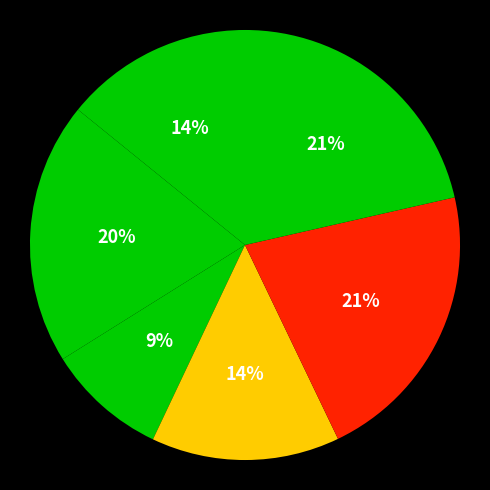

How many slices are in this pie chart?

6